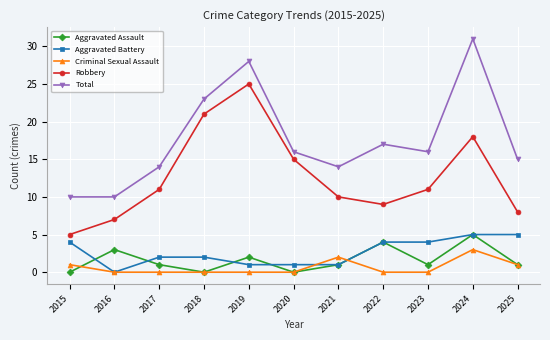

Reading right to left, list all the values displayed in this chart.

Aggravated Assault: 2025=1	2024=5	2023=1	2022=4	2021=1	2020=0	2019=2	2018=0	2017=1	2016=3	2015=0
Aggravated Battery: 2025=5	2024=5	2023=4	2022=4	2021=1	2020=1	2019=1	2018=2	2017=2	2016=0	2015=4
Criminal Sexual Assault: 2025=1	2024=3	2023=0	2022=0	2021=2	2020=0	2019=0	2018=0	2017=0	2016=0	2015=1
Robbery: 2025=8	2024=18	2023=11	2022=9	2021=10	2020=15	2019=25	2018=21	2017=11	2016=7	2015=5
Total: 2025=15	2024=31	2023=16	2022=17	2021=14	2020=16	2019=28	2018=23	2017=14	2016=10	2015=10